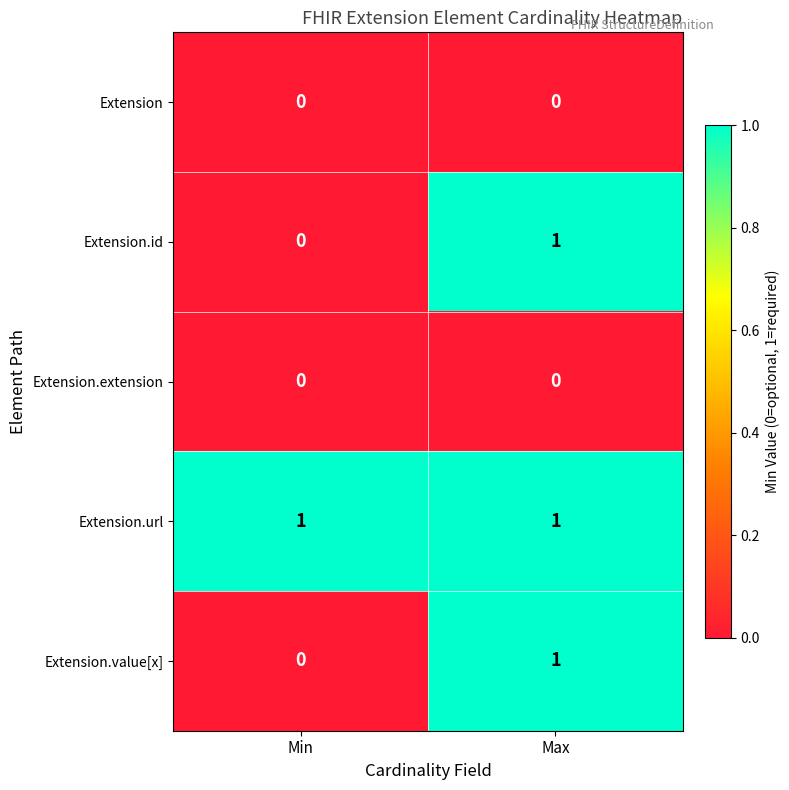

At which label is Extension.id closest to 0?

Min